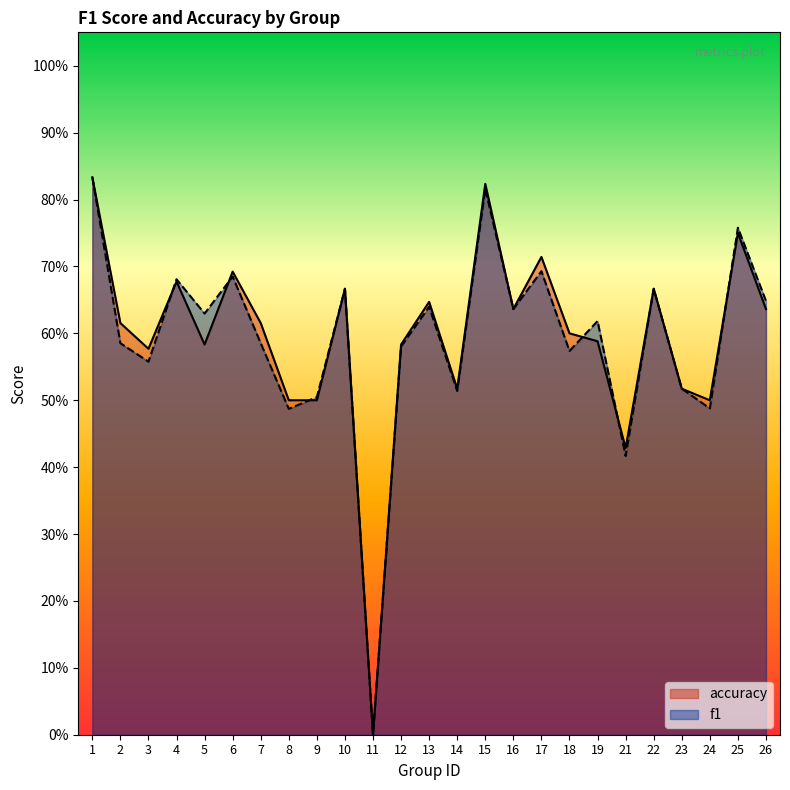

The value of accuracy at 21 is 0.6. True or false?

False